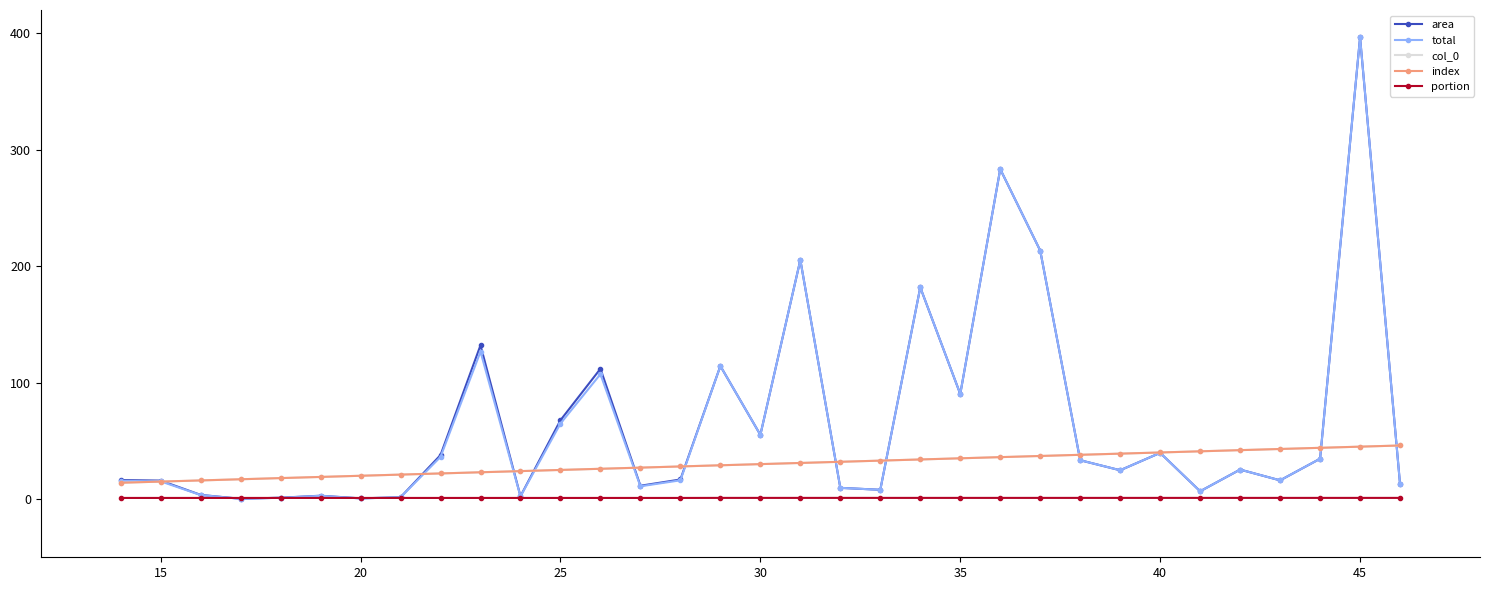

Is this an area chart (filled region under the line)?

No